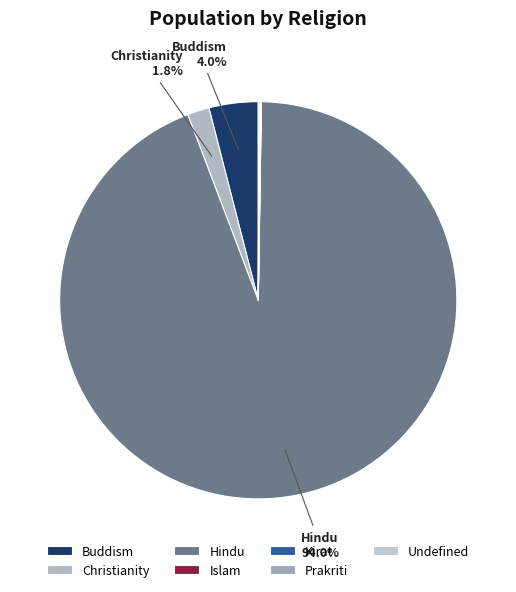

What is the total percentage of Undefined and Prakriti?

0.2%